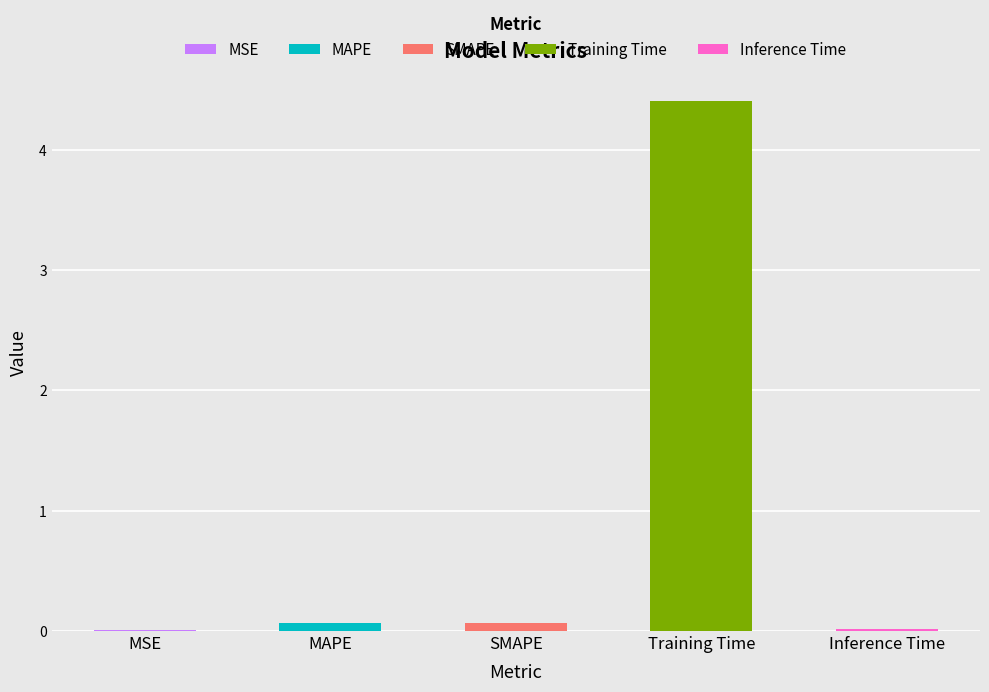

How many data points does each series have?

5